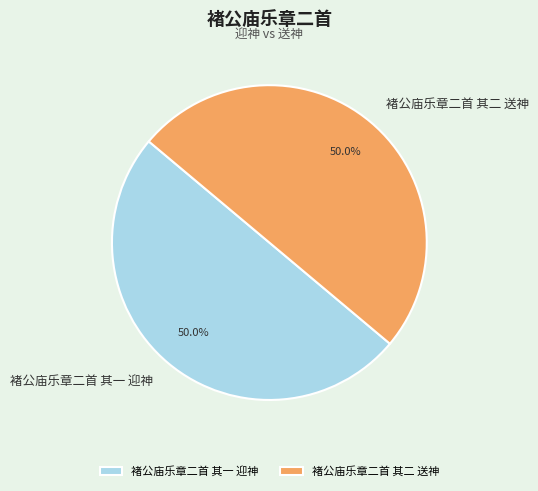

Is the sum of 褚公庙乐章二首 其一 迎神 and 褚公庙乐章二首 其二 送神 greater than half?

Yes